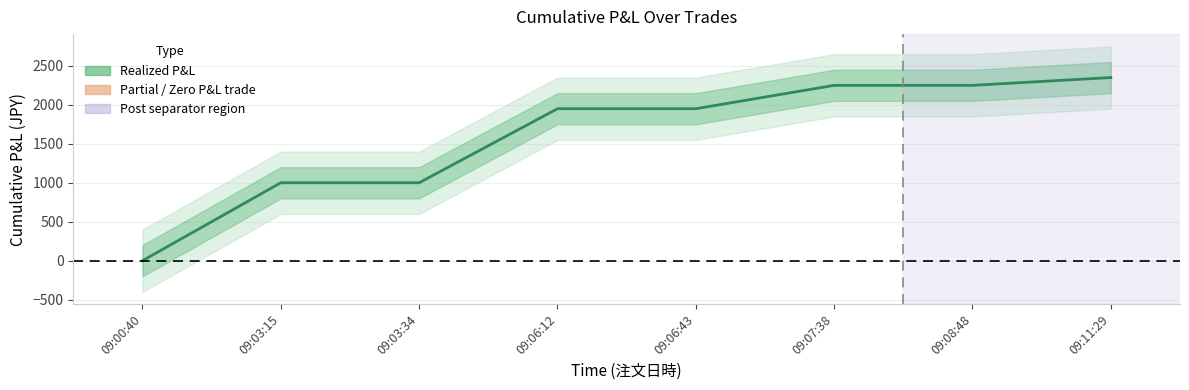

What is the sum of the values at 09:06:12 and 09:11:29?

4300